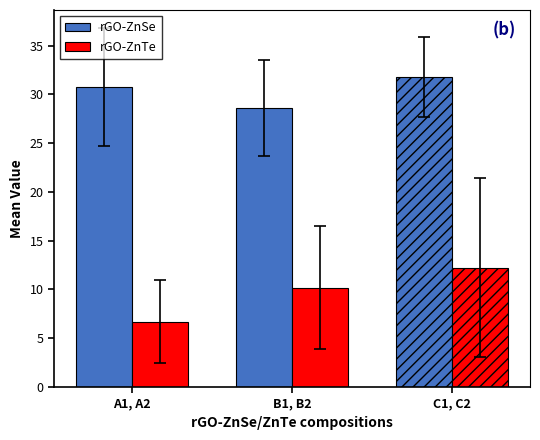

What position from the right is B1, B2?

2